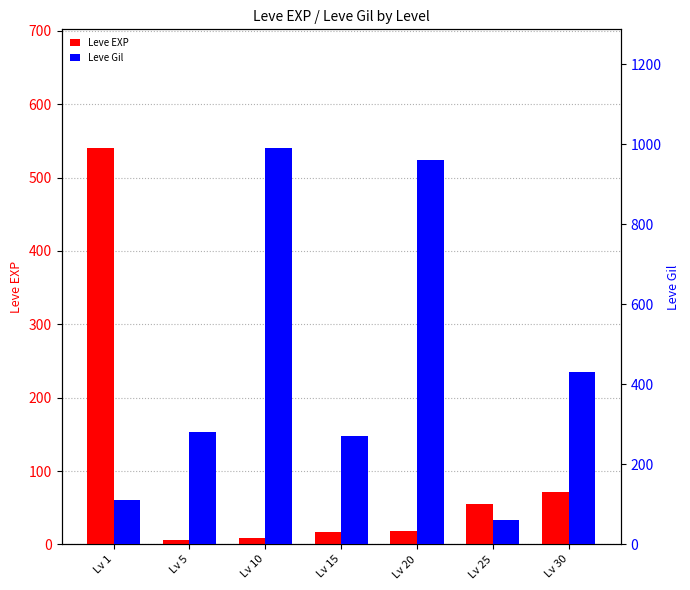

Is the value of Leve EXP at Lv 25 greater than the value of Leve Gil at Lv 15?

No